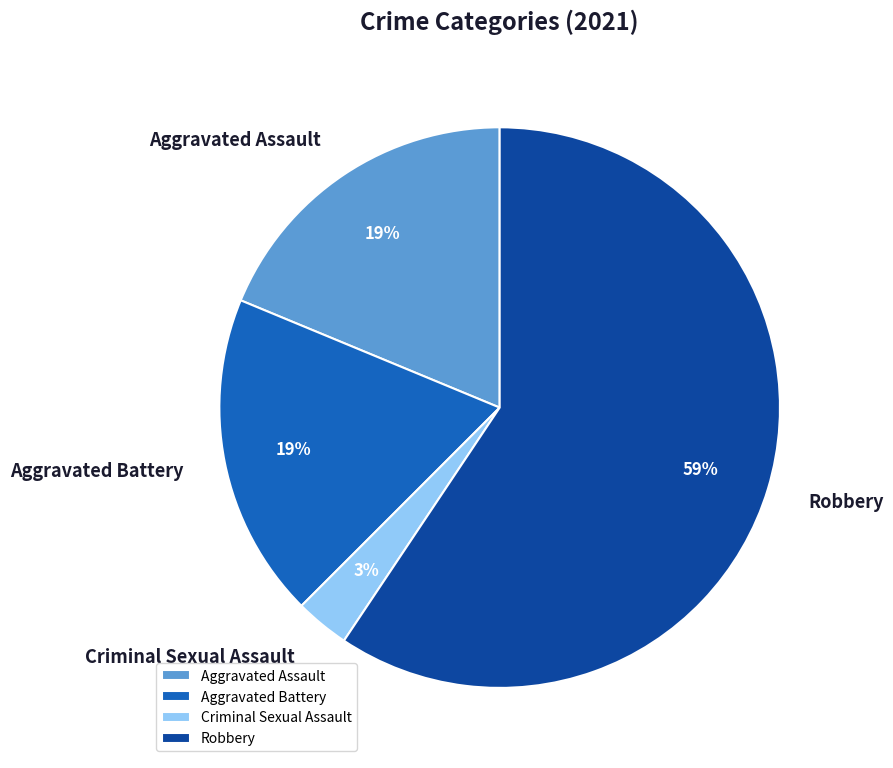

Is the sum of Criminal Sexual Assault and Aggravated Assault greater than half?

No